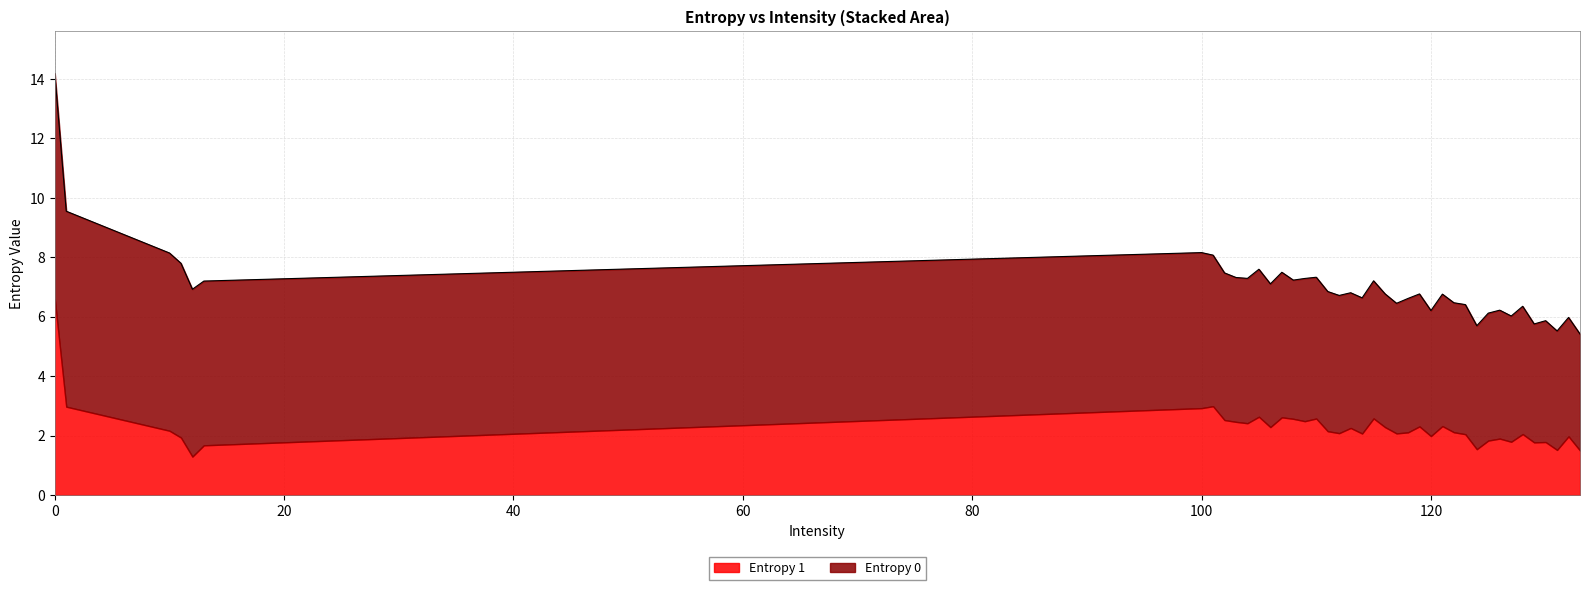

Does the chart display data point markers on the line(s)?

No